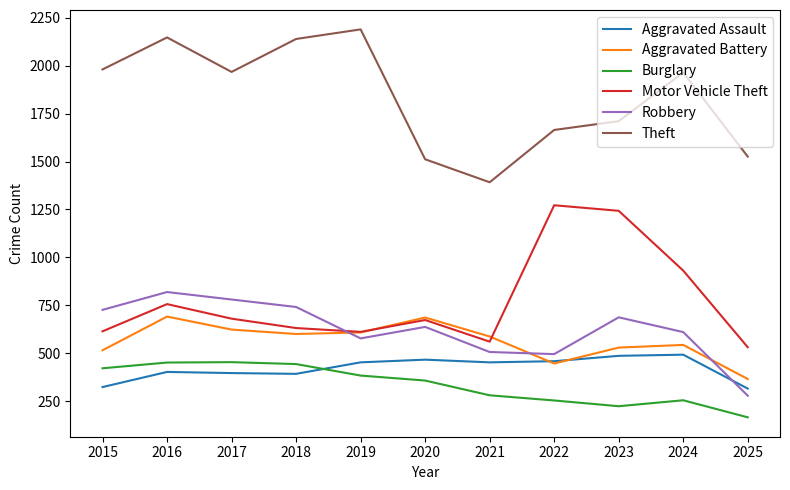

The Robbery series shows 819 at 2016. True or false?

True